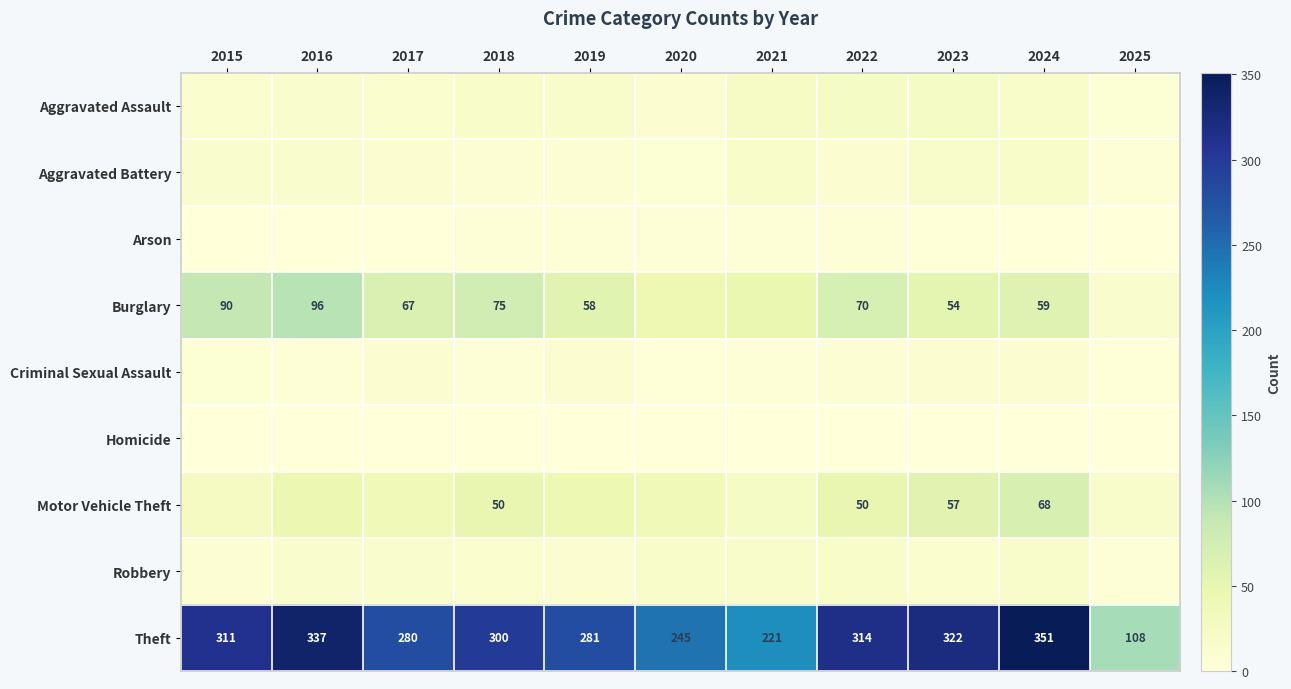

The value of Theft at 2016 is 546. True or false?

False